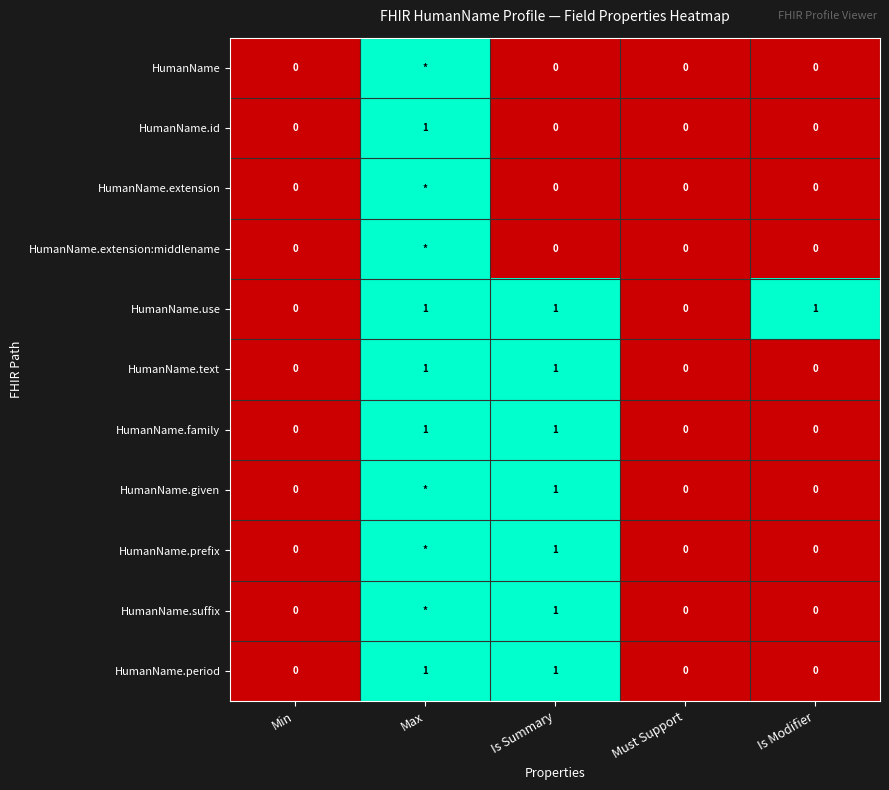

What is the difference between the maximum and minimum values in the HumanName.id series?

1